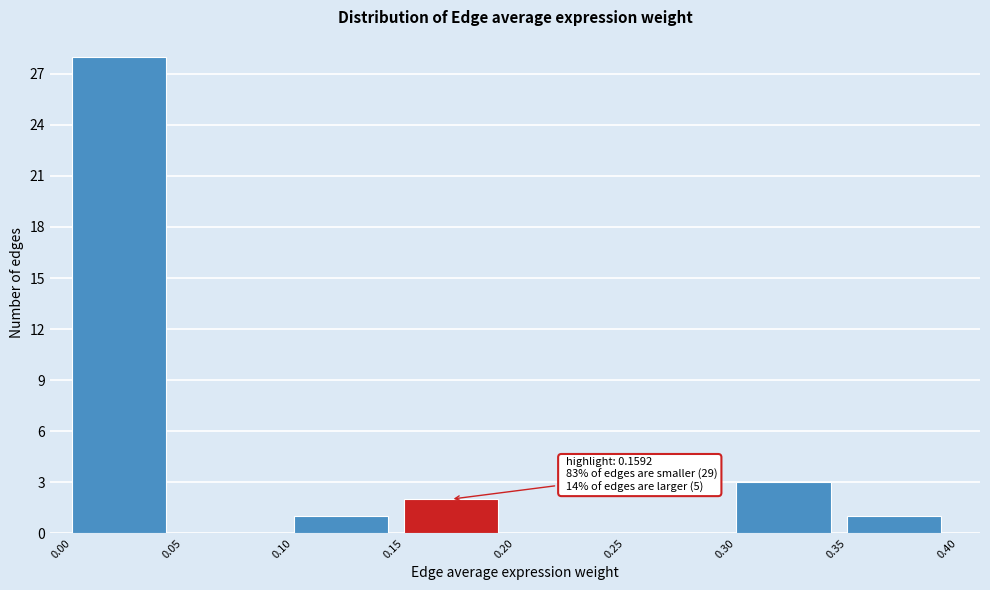

Which range on the x-axis has the tallest bar?

0.00 to 0.05